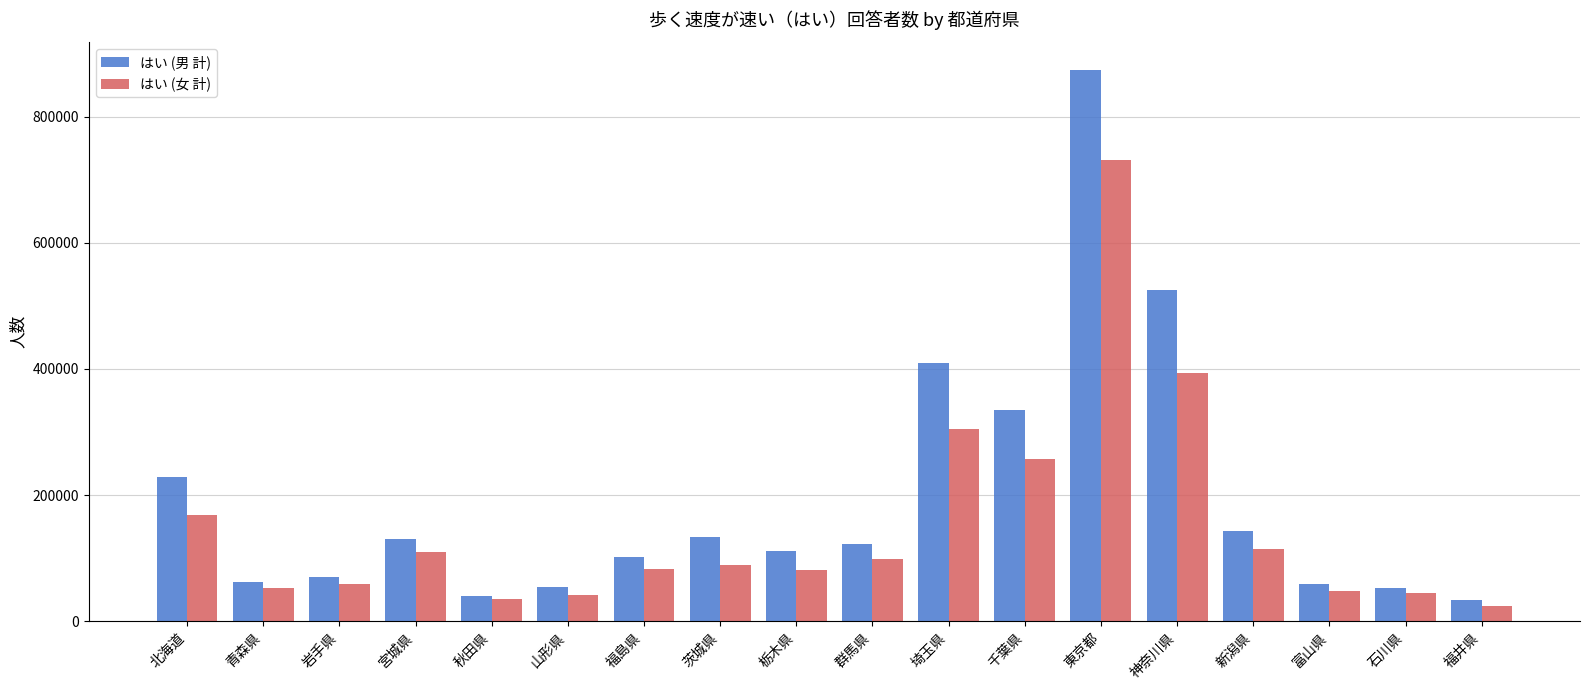

List the series in order of their overall mean, lowest first.

はい (女 計), はい (男 計)